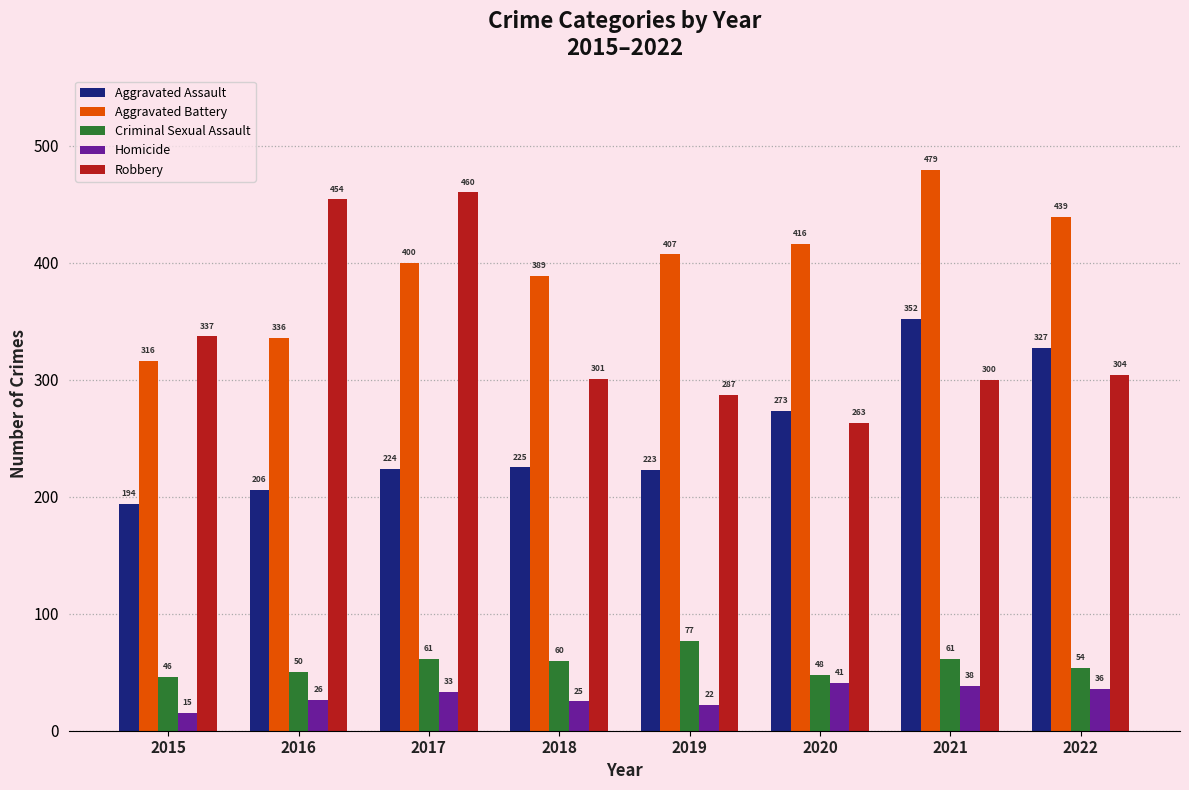

What is the difference between the second highest and second lowest values in the Aggravated Battery series?

103